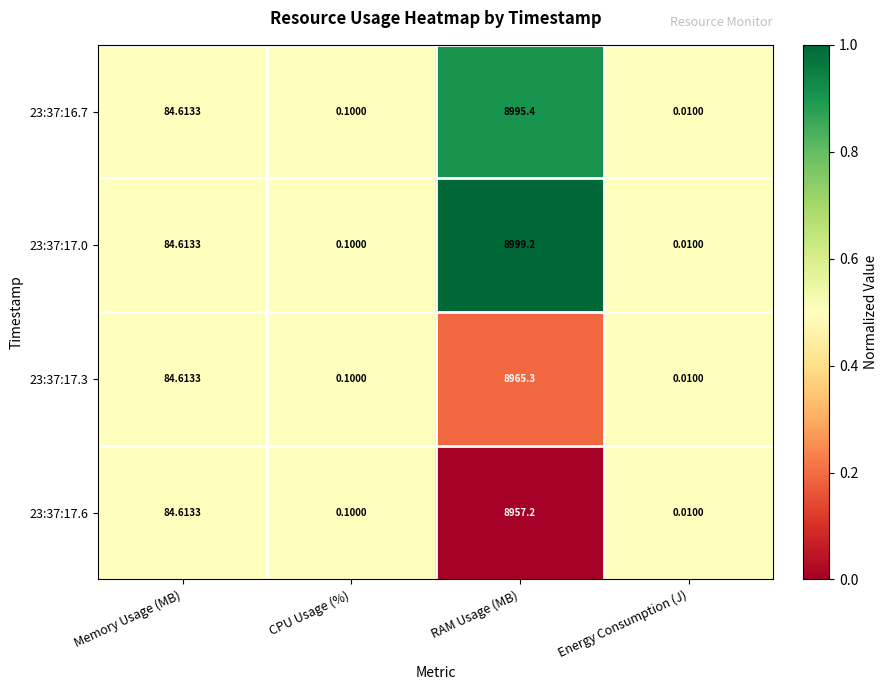

Which category has the lowest value in the 23:37:17.6 series?

Energy Consumption (J)